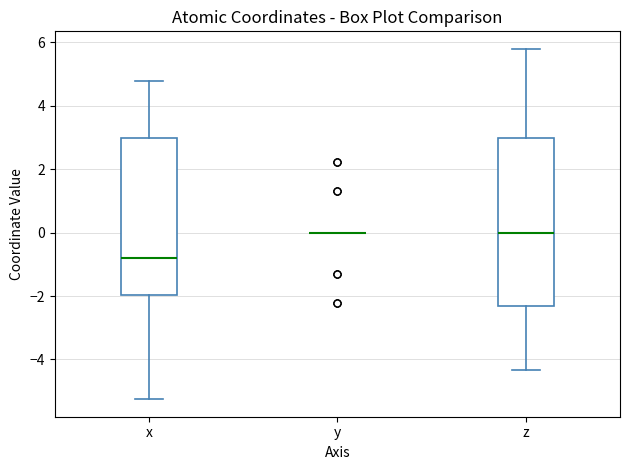

Reading left to right, transcribe this box plot: for each box, give where its median line is, the range the box spans, and where its two whiskers end, as read against the y-axis. The values are not printed on the chart, so give them approximately, as read against the axis.

x: median -0.8, box -2.0 to 3.0, whiskers -5.2 to 4.8
y: box collapsed to a line at 0.0, whiskers 0.0 to 0.0
z: median 0.0, box -2.4 to 3.0, whiskers -4.4 to 5.8